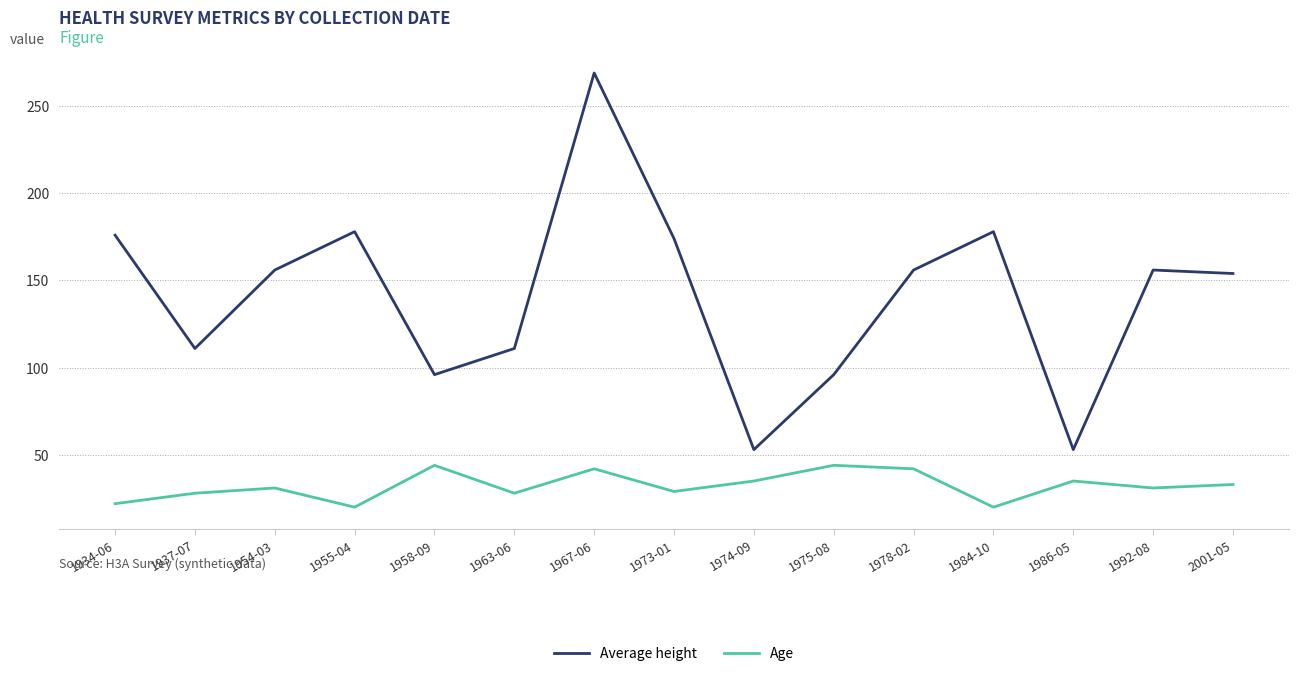

Which series has the widest spread of values?

Average height